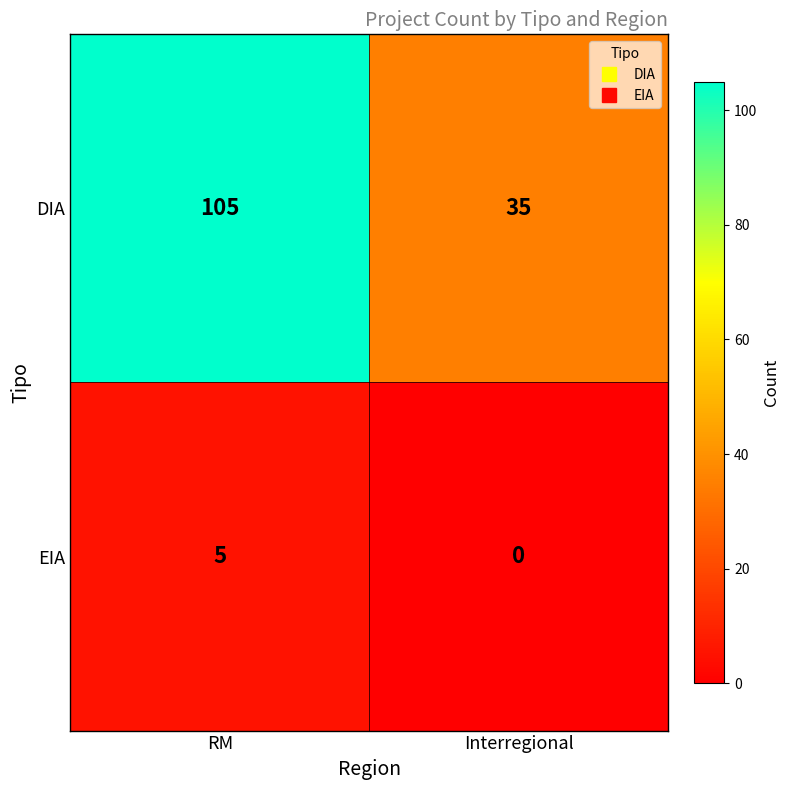

At which category is the sum across all series the highest?

RM